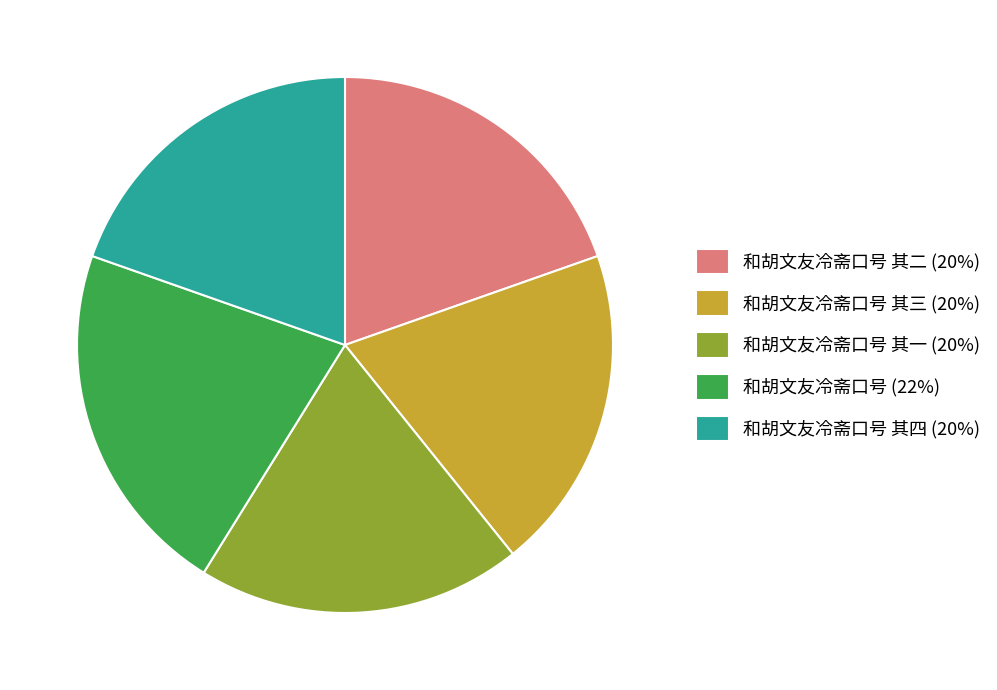

Does any single category account for the majority?

No